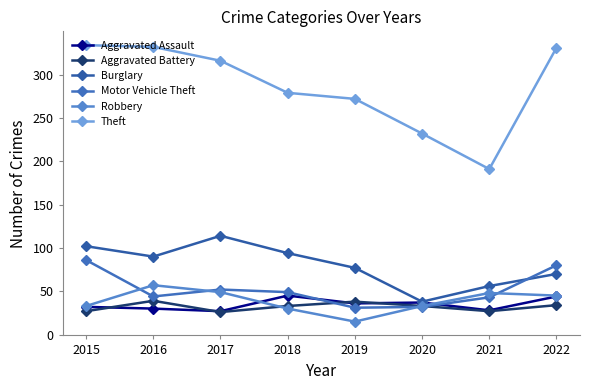

What is the difference between the highest and lowest values at 2020?

200